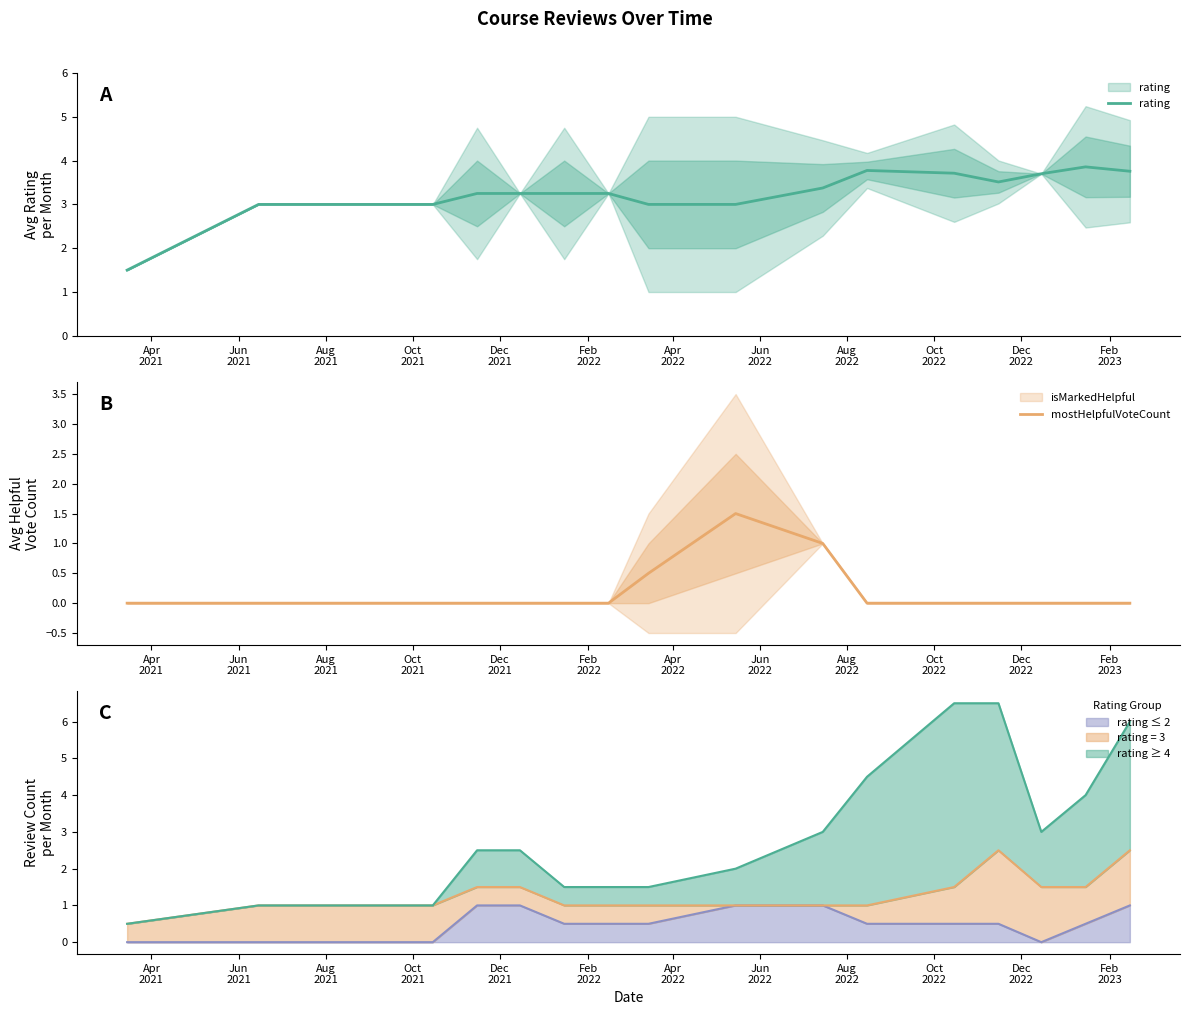

At Dec
2022, list the series in order from smallest to largest.

mostHelpfulVoteCount, rating